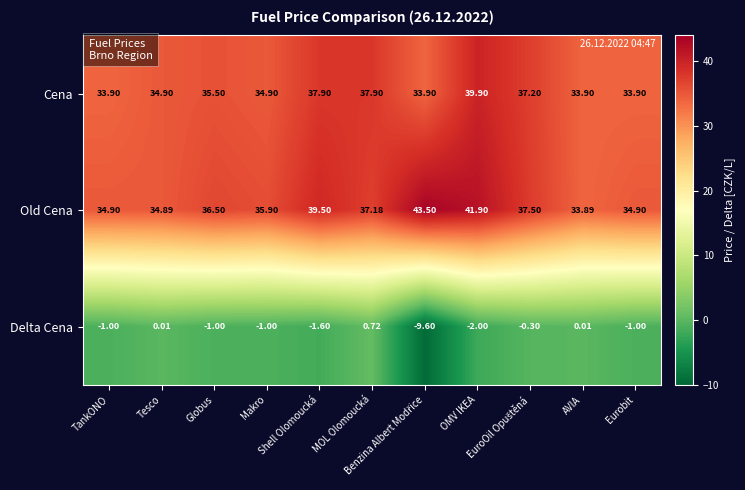

Which series has the largest total across all categories?

Old Cena